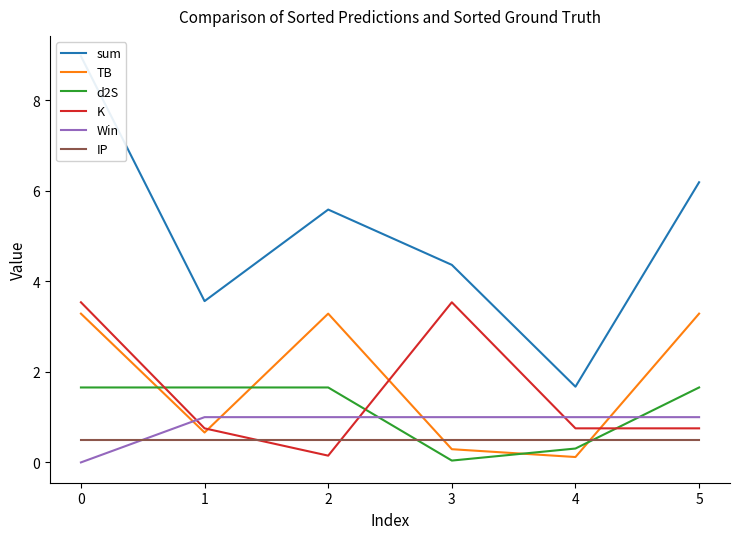

Between which two adjacent categories do TB and Win first intersect?

0 and 1